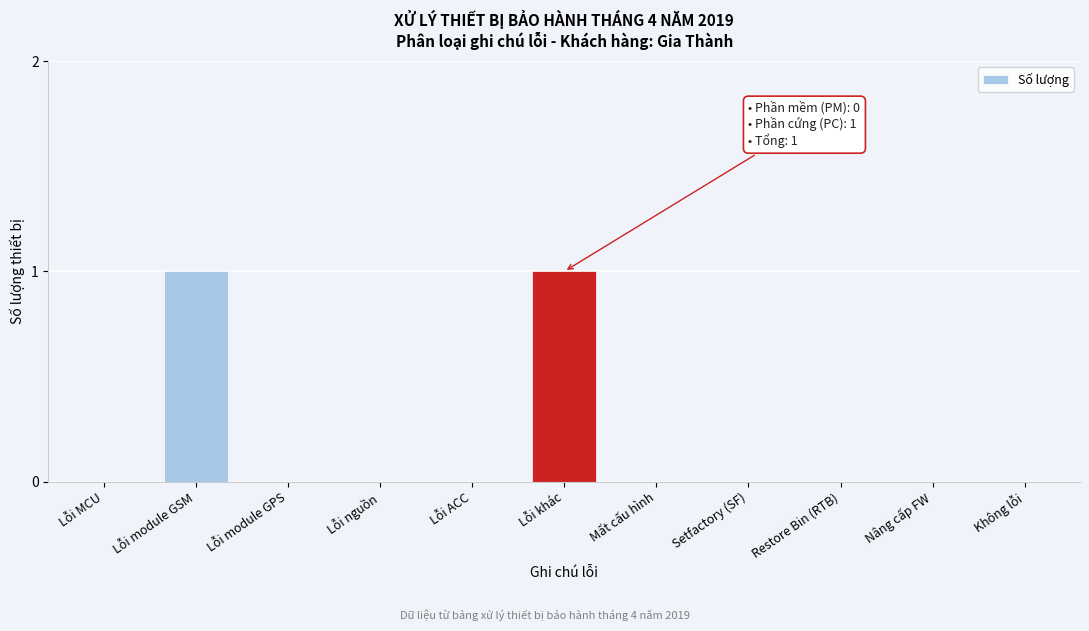

Reading right to left, transcribe all the data shown in this chart.

Không lỗi=0	Nâng cấp FW=0	Restore Bin (RTB)=0	Setfactory (SF)=0	Mất cấu hình=0	Lỗi khác=1	Lỗi ACC=0	Lỗi nguồn=0	Lỗi module GPS=0	Lỗi module GSM=1	Lỗi MCU=0